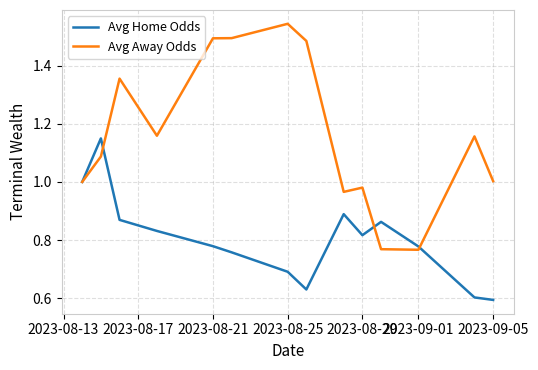

Rank the series by their average value, from lowest to highest.

Avg Home Odds, Avg Away Odds